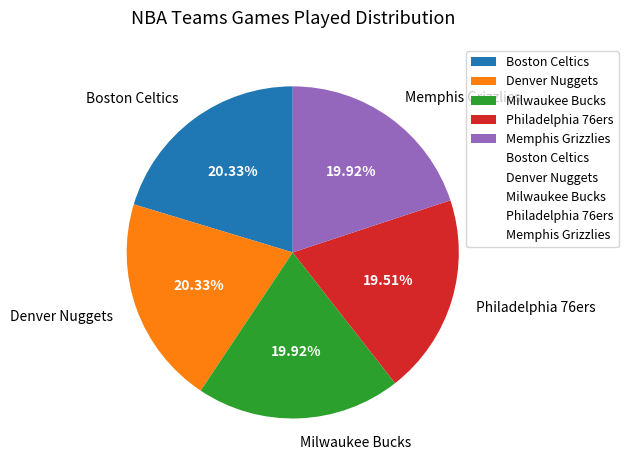

To the nearest percent, what is the average slice percentage?

20%